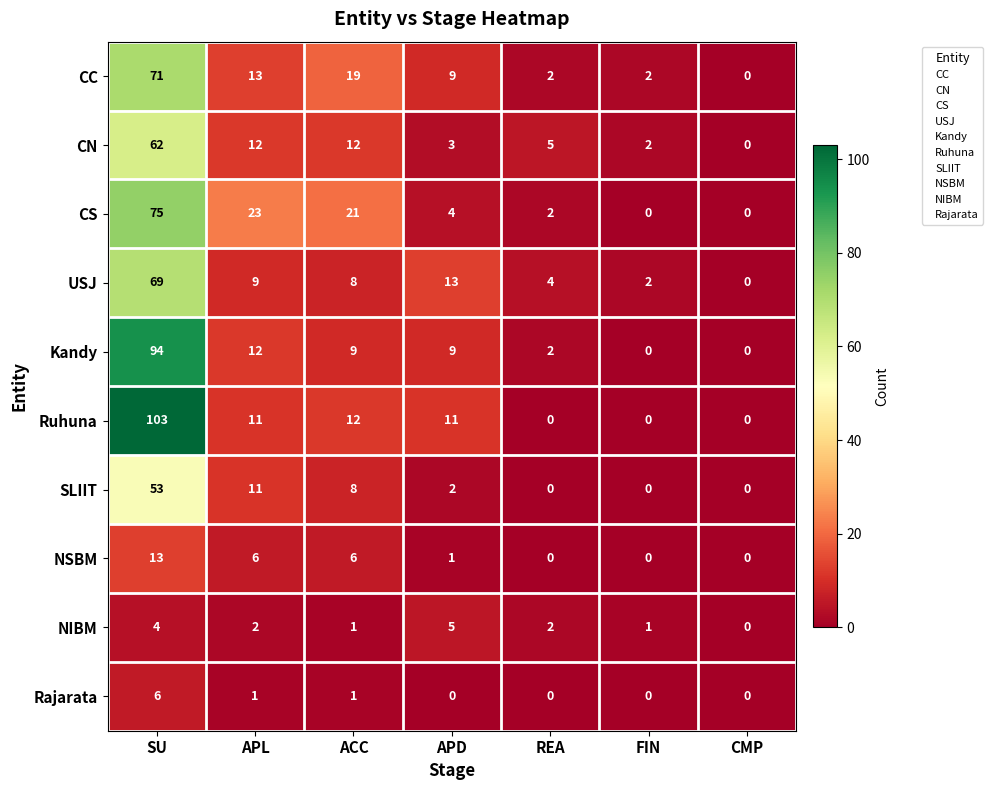

What is the spread (max minus min) of values at APD?

13